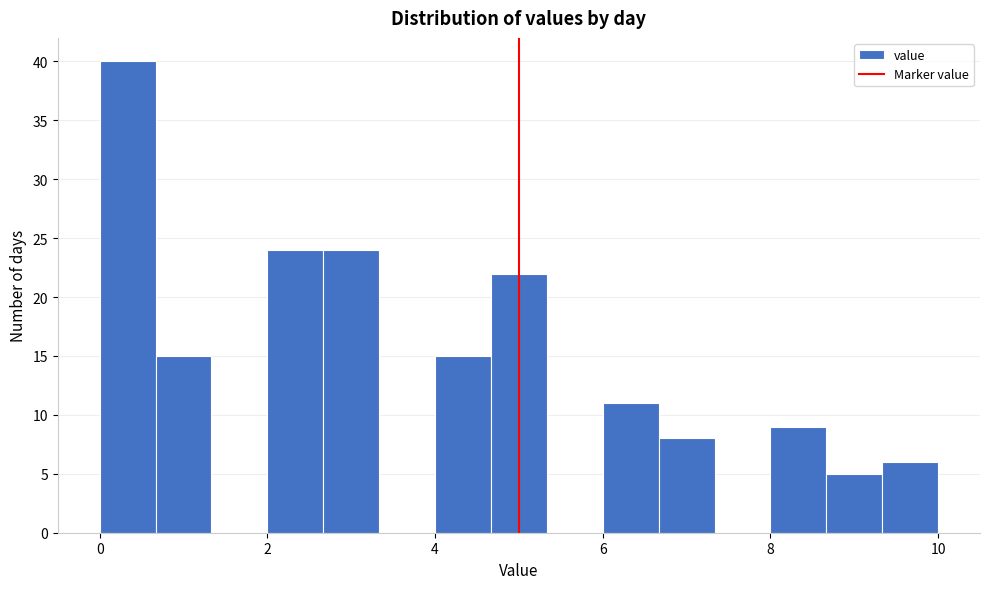

Around what value on the x-axis is the tallest bar? Give the approximate position of its centre, as read against the axis.

0.4